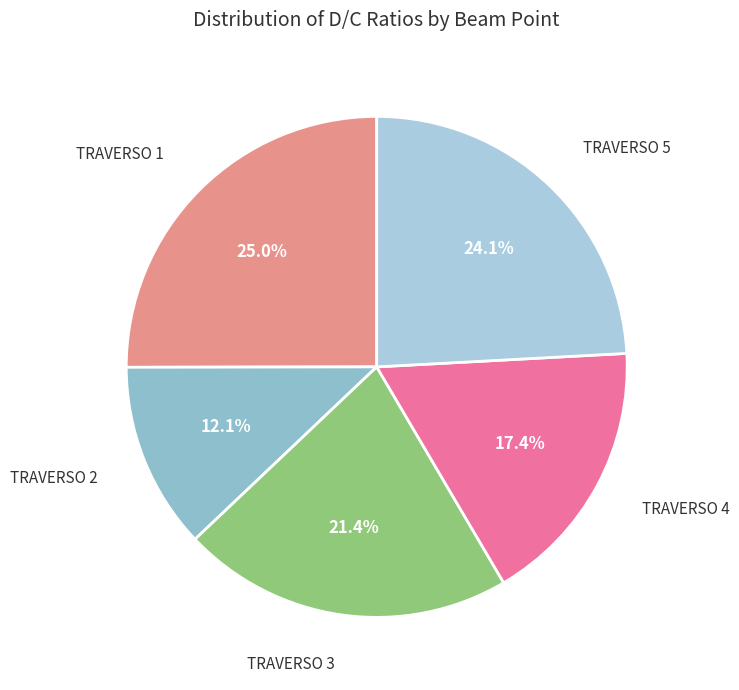

Count the number of slices in the pie.

5